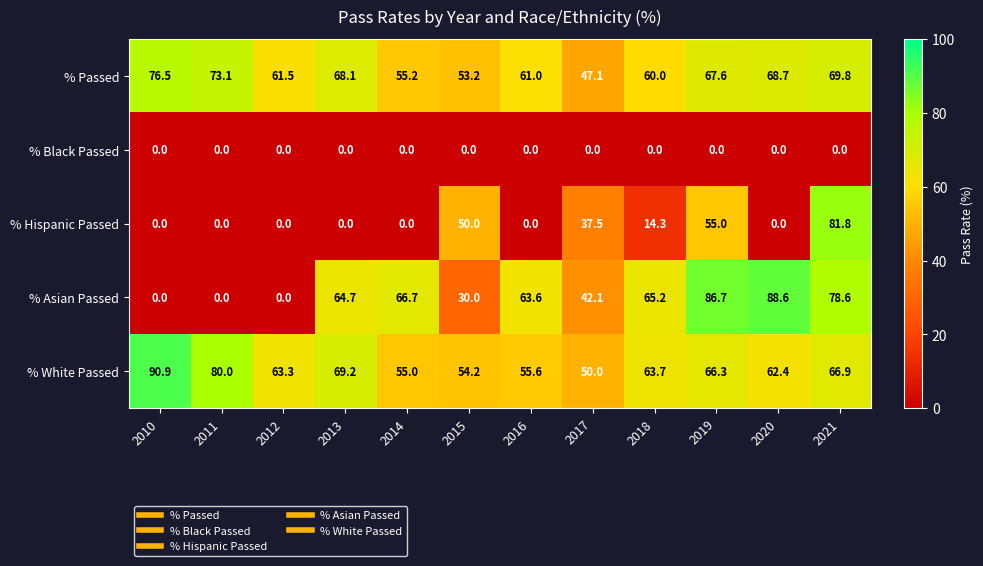

How many series are shown in this chart?

5